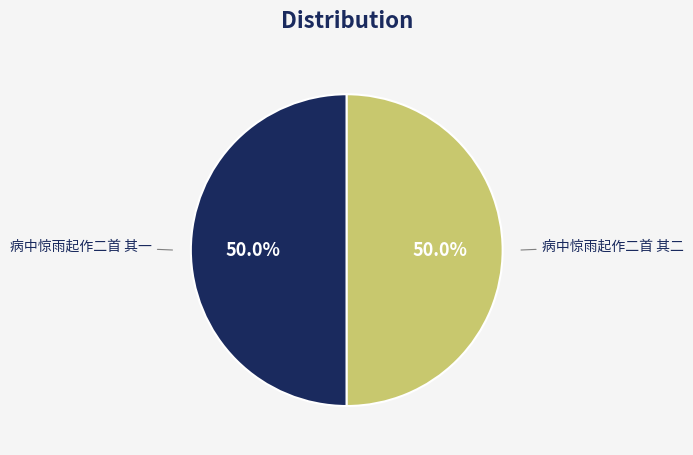

Count the number of slices in the pie.

2